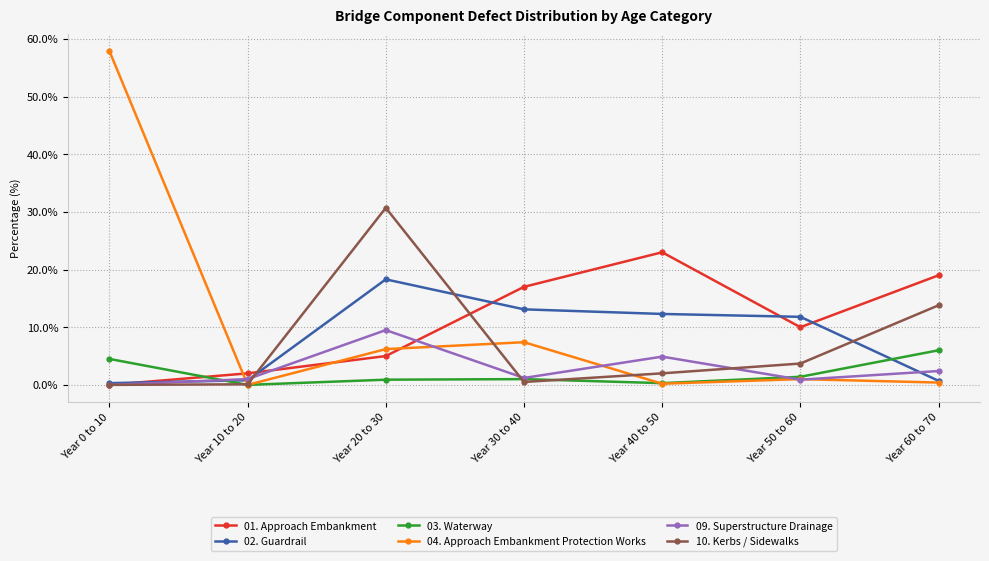

Which category has the highest value in the 02. Guardrail series?

Year 20 to 30